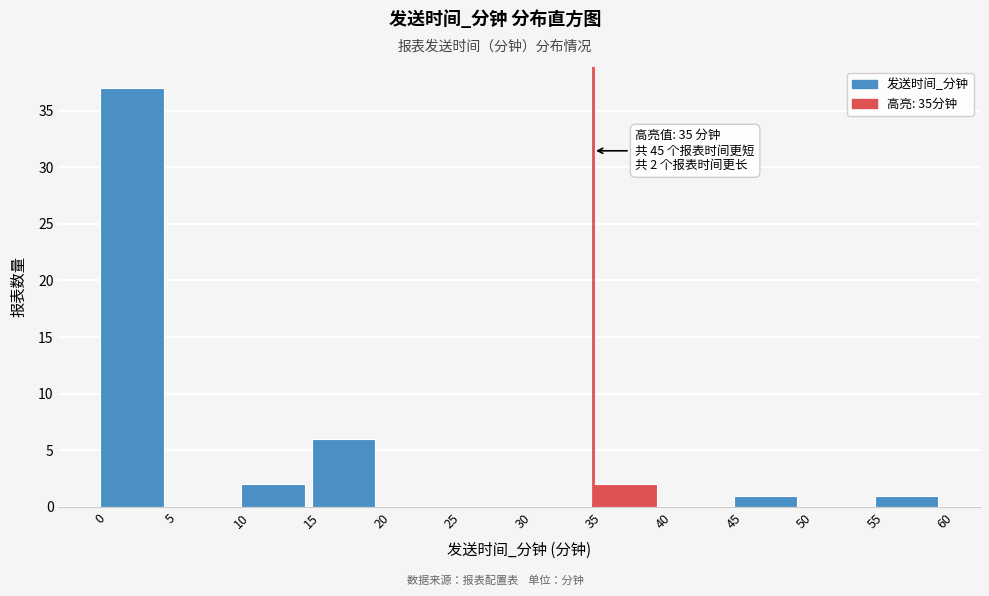

Which range on the x-axis has the tallest bar?

0 to 5